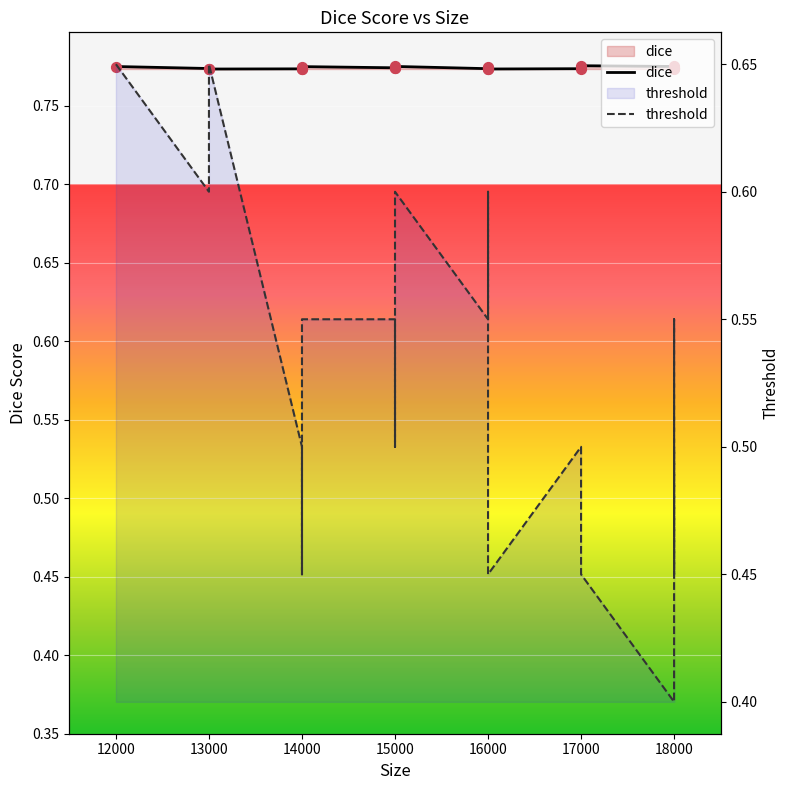

What are all the series names shown in the legend?

dice, threshold